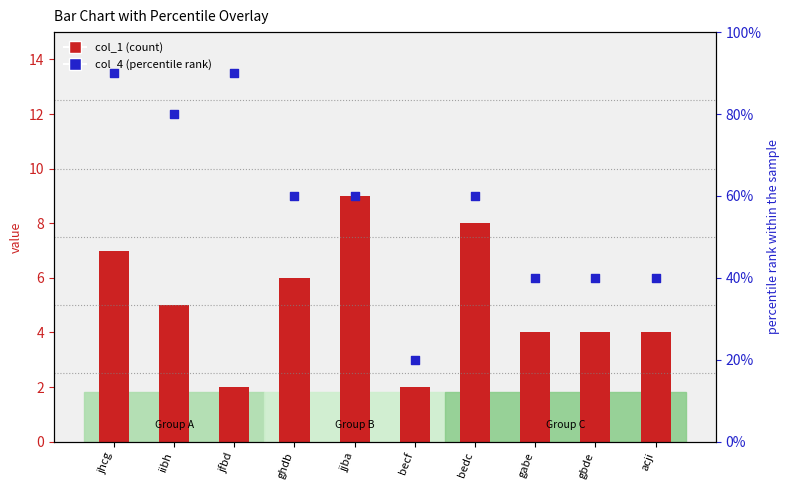

What are all the series names shown in the legend?

col_1, col_4